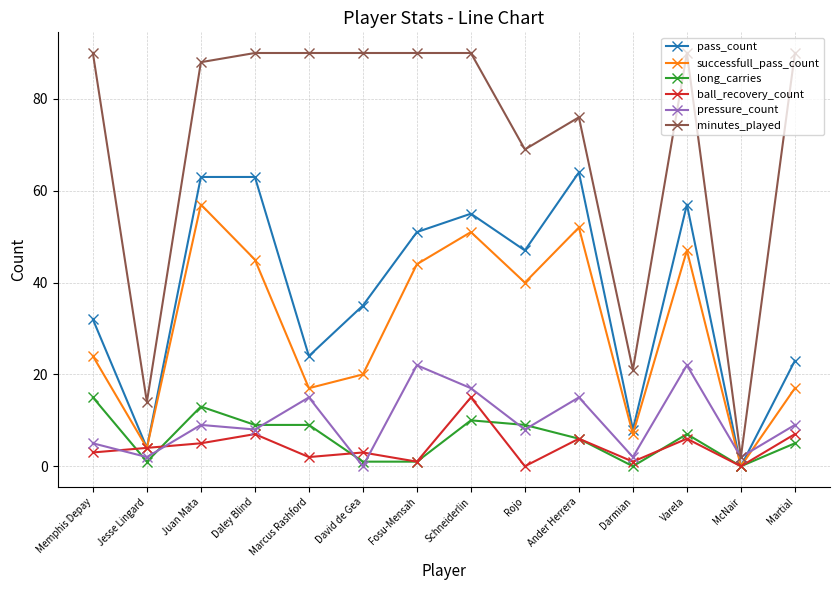

After their last crossing, which series has the higher values: long_carries or pressure_count?

pressure_count